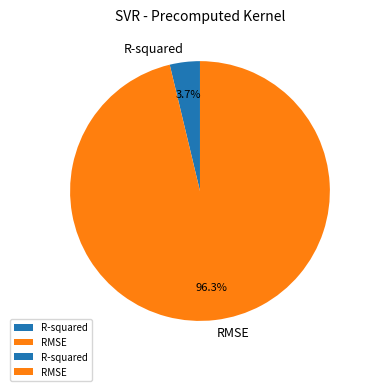

How much of the chart is everything except R-squared?

96.3%